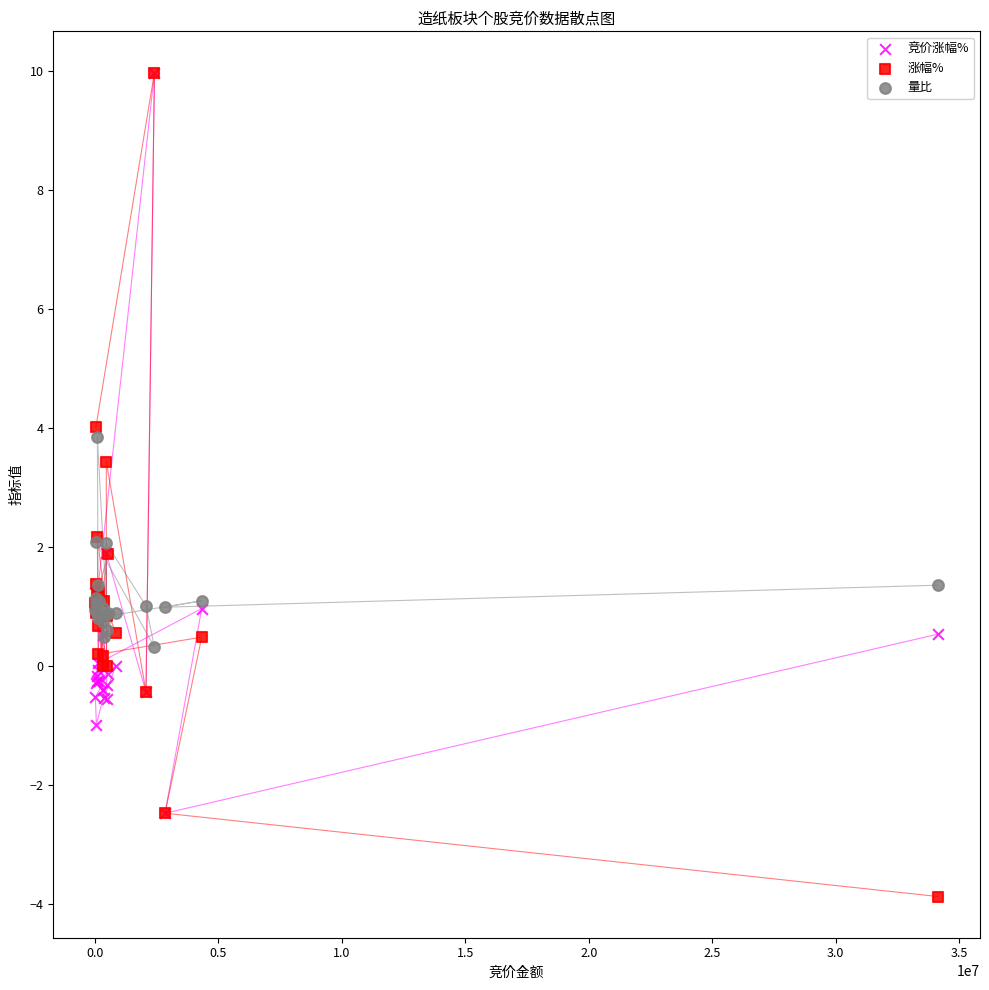

In the 涨幅% series, what Y value is closest to 3?

3.4